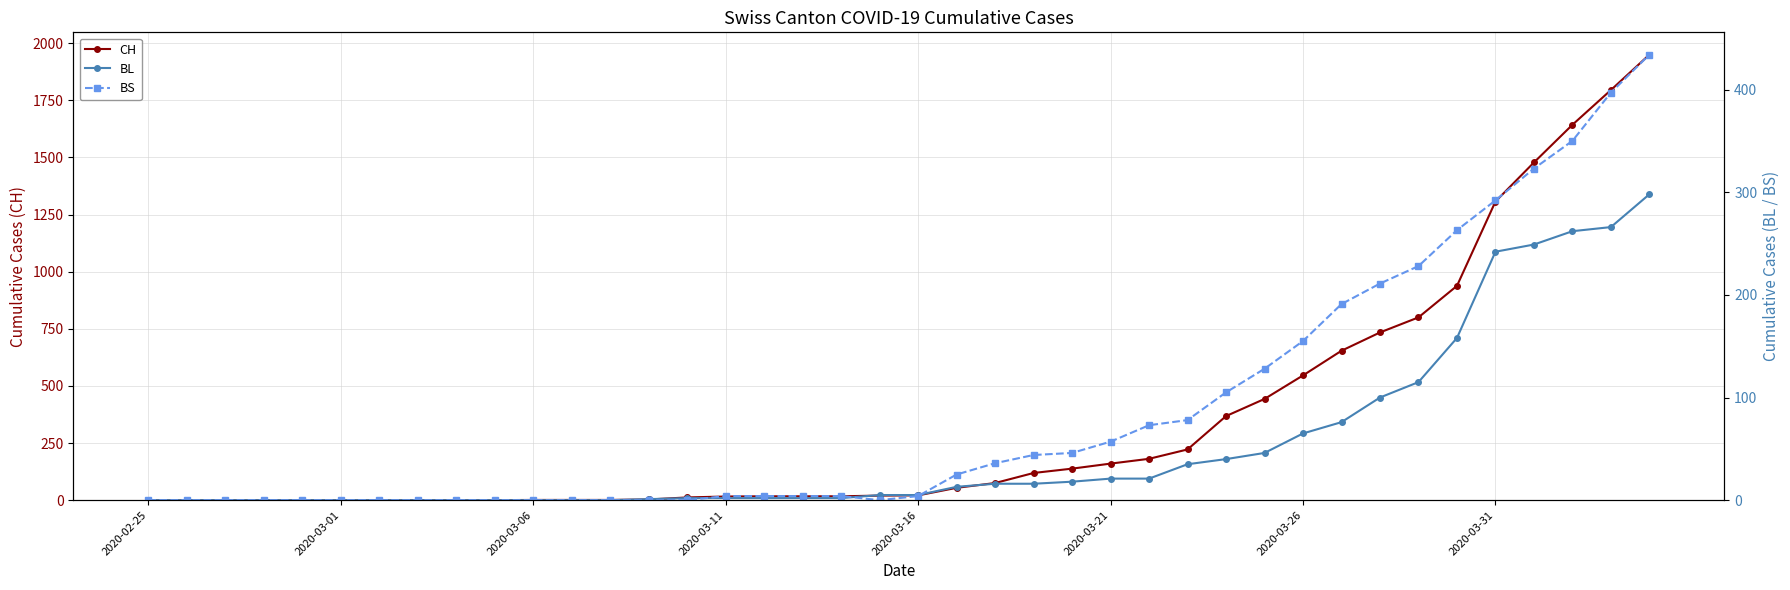

After their last crossing, which series has the higher values: BS or BL?

BS